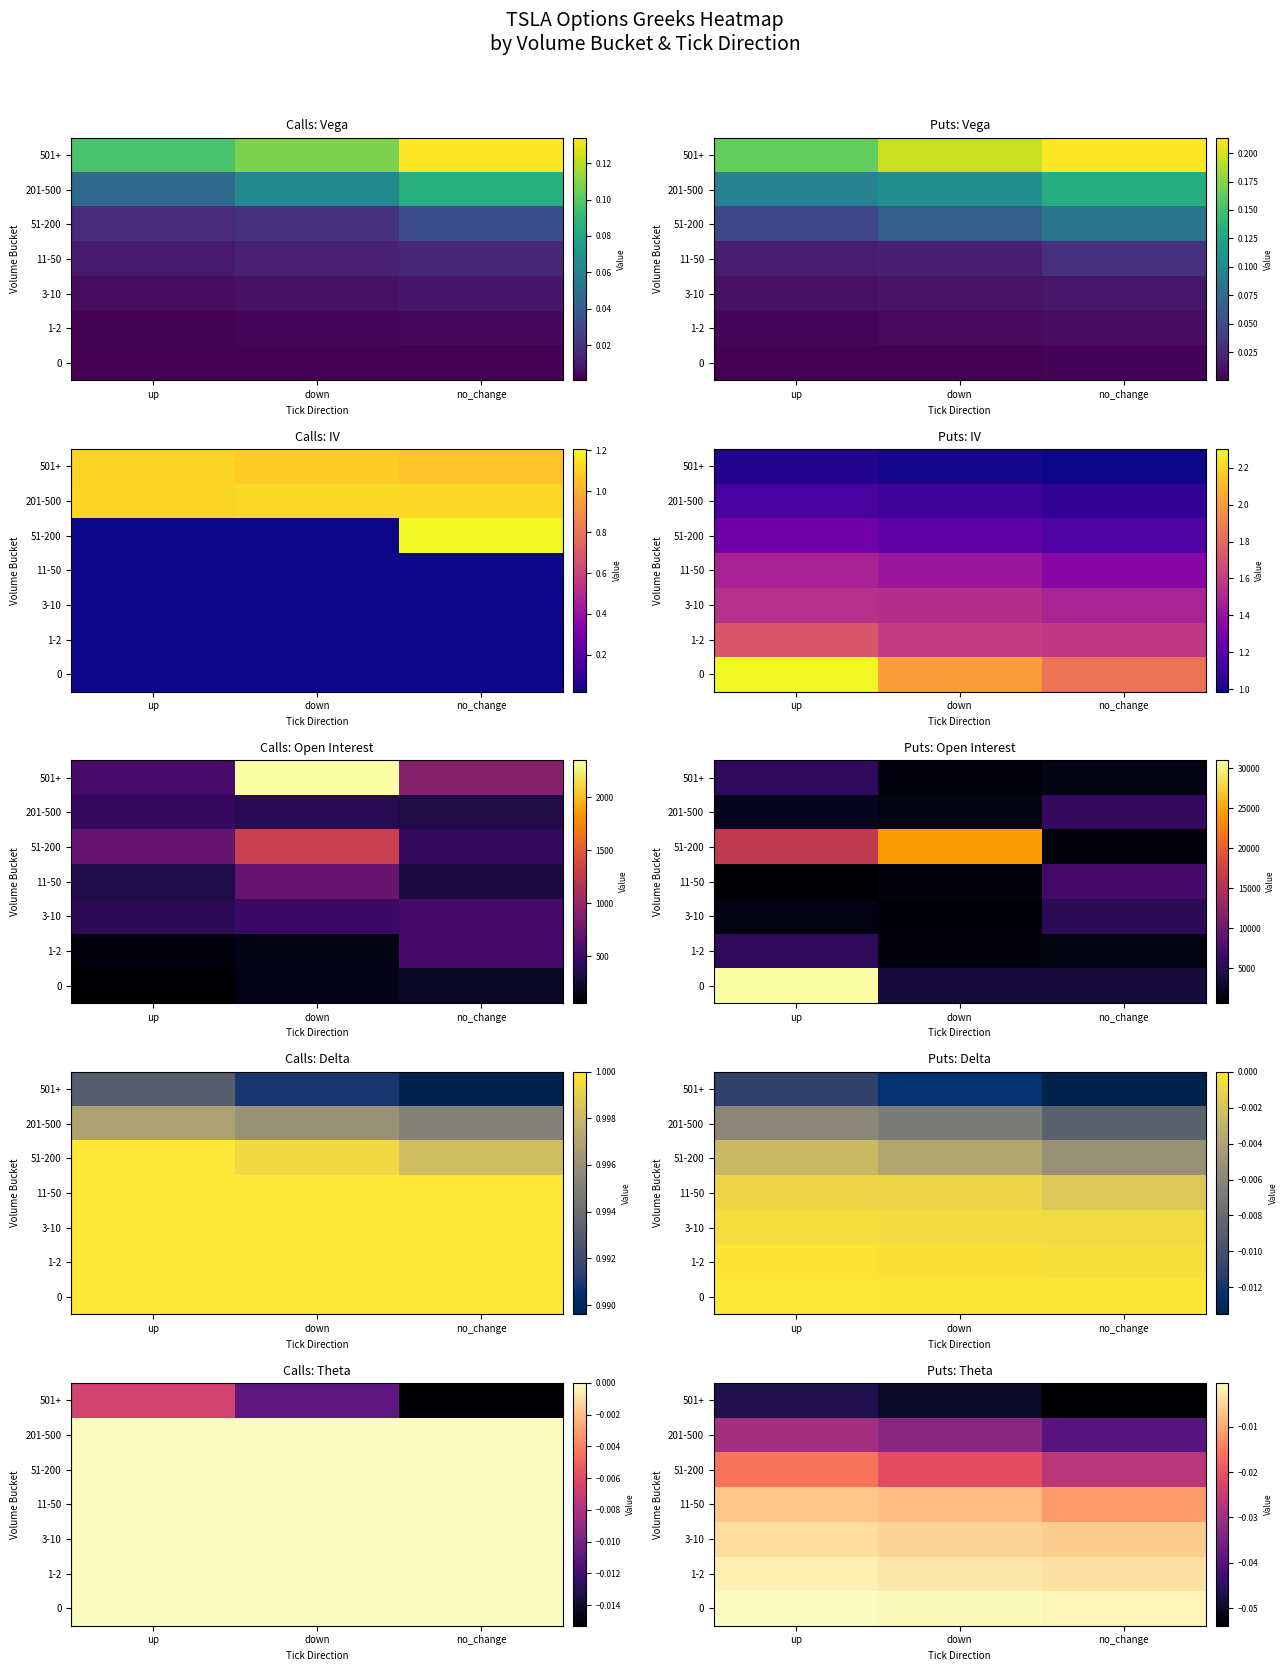

At which category is the sum across all series the highest?

up